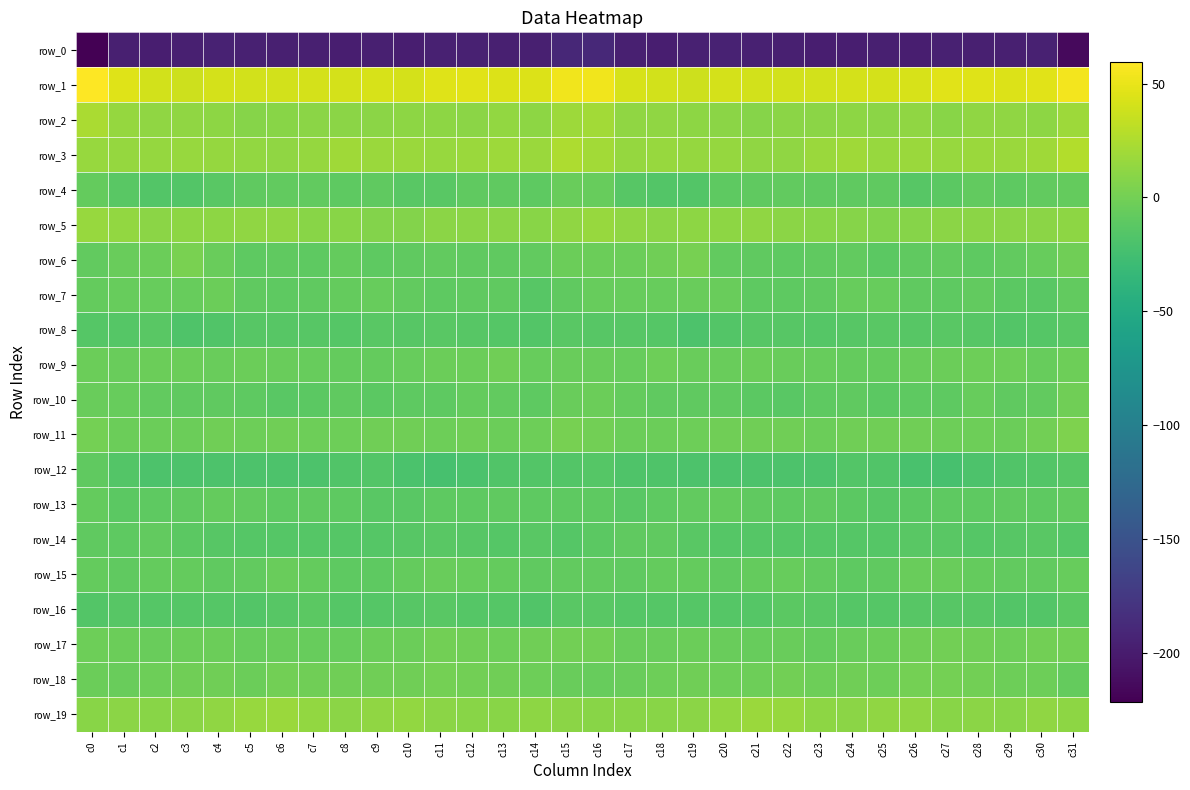

What is the sum of all row_11 values?

-58.9